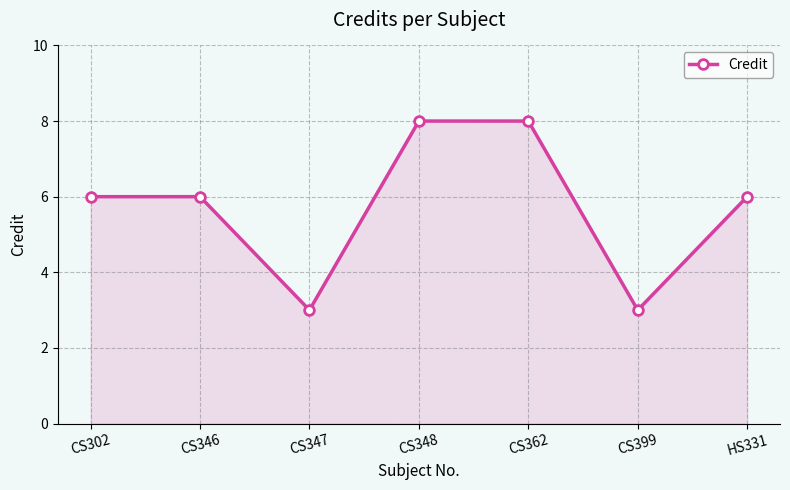

What is the difference between the values at CS362 and CS399?

5